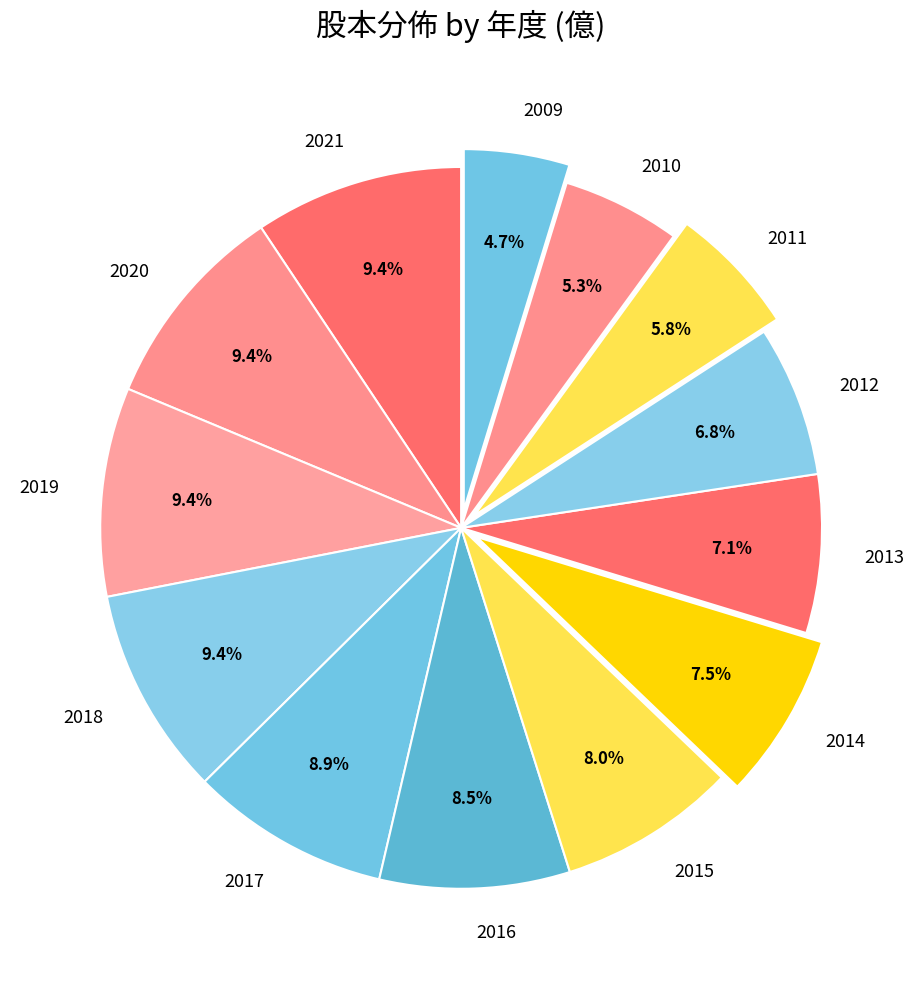

The 2012 slice represents 7% of the pie. True or false?

True